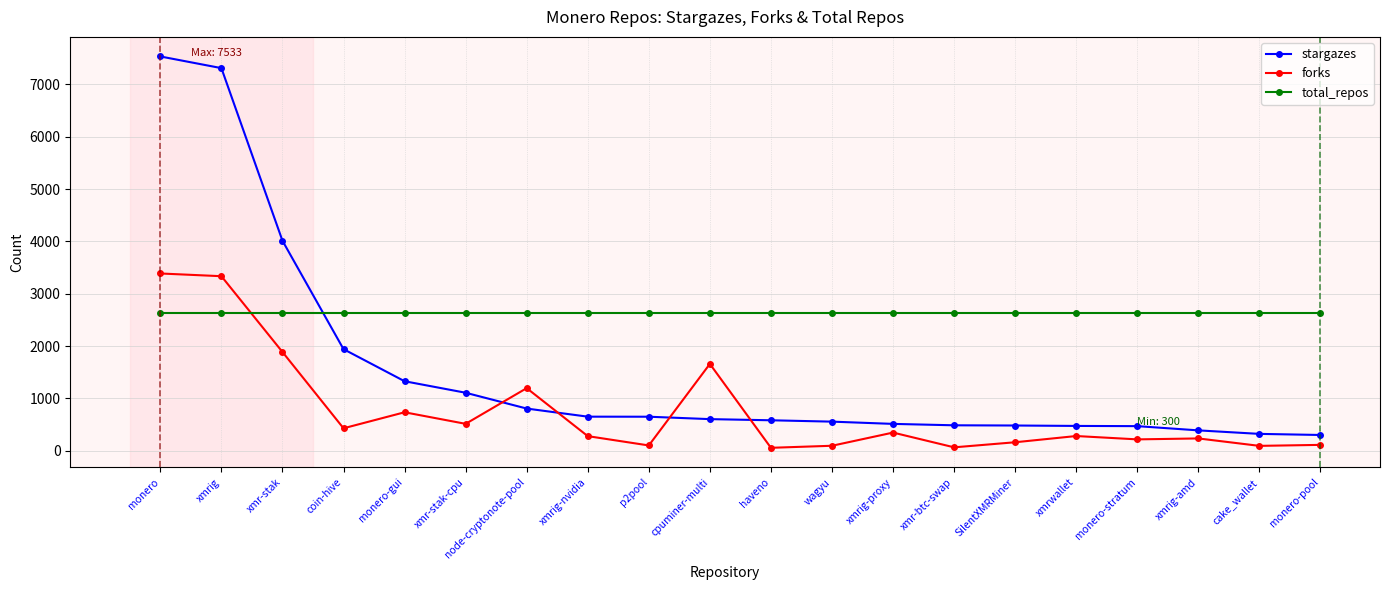

What is the difference between the maximum and second lowest values in the forks series?

3322